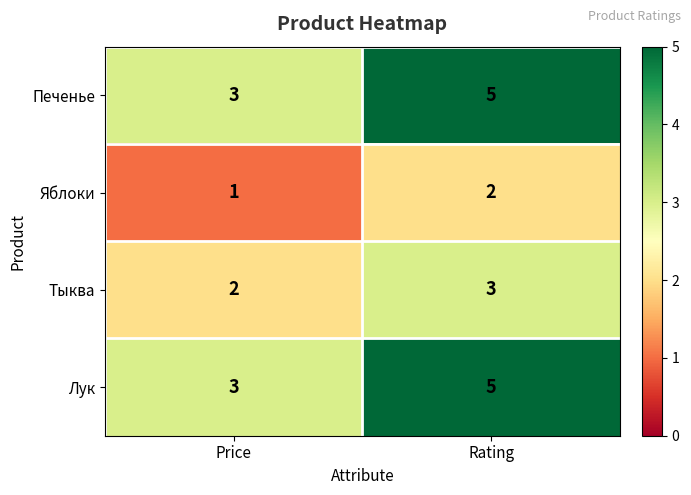

What is the total value across all series at Price?

9